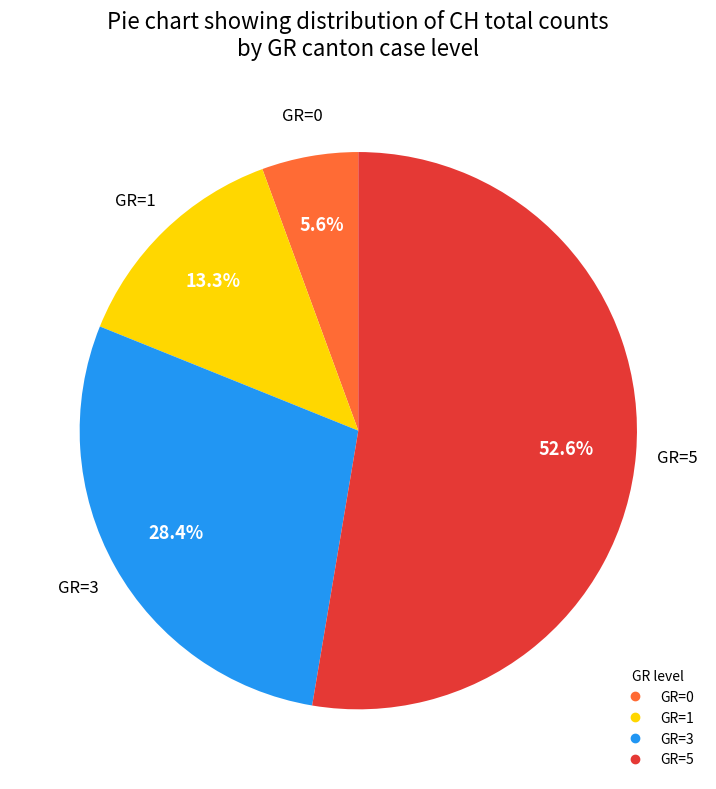

Is there any slice that represents more than half of the pie?

Yes